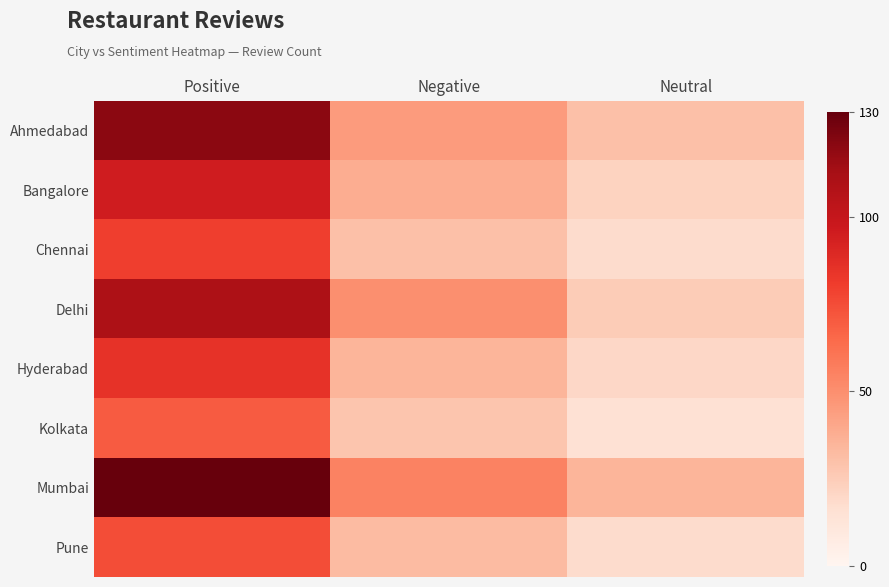

Which label corresponds to the largest value in the chart?

Positive